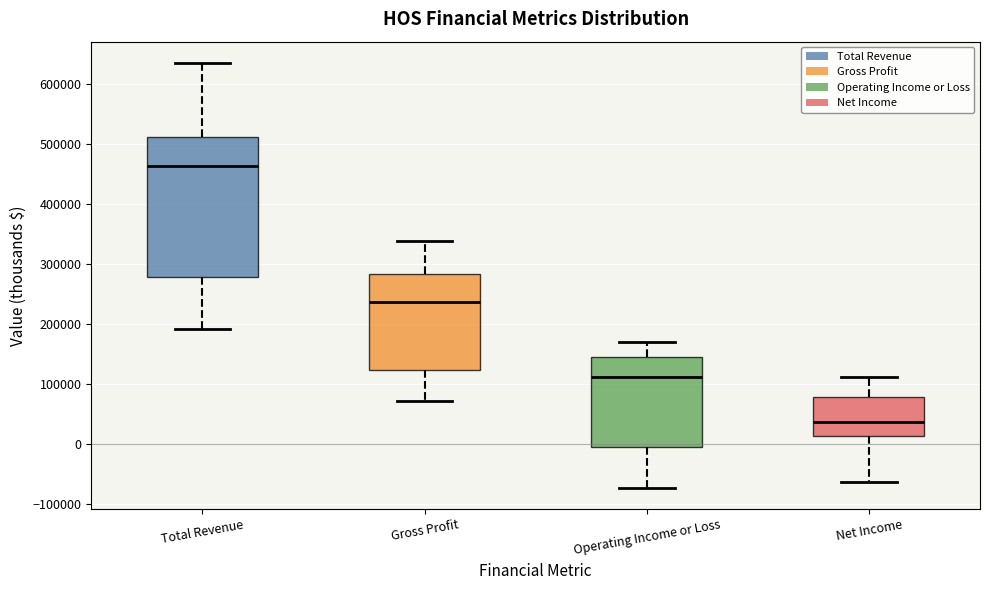

Comparing the boxes themselves (not the whiskers), which one is the tallest?

Total Revenue